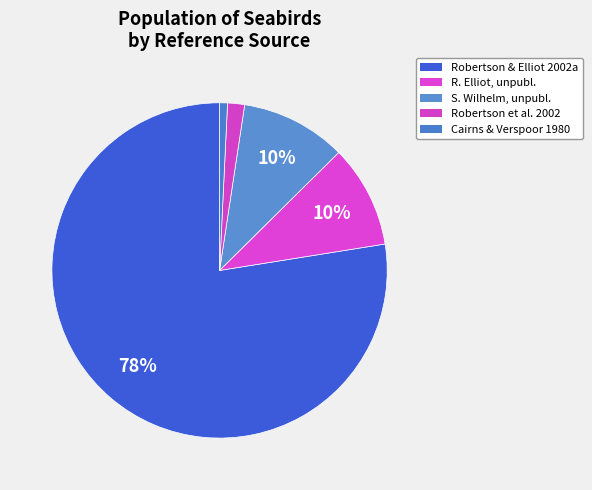

Is there any slice that represents more than half of the pie?

Yes